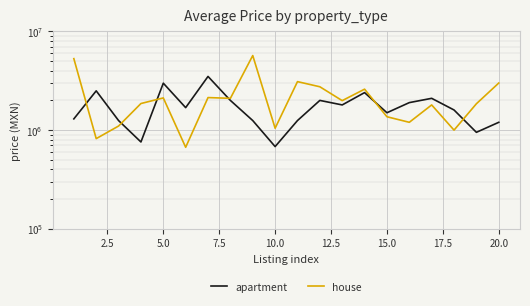

True or false: apartment has more than 1 interior local peaks.

True